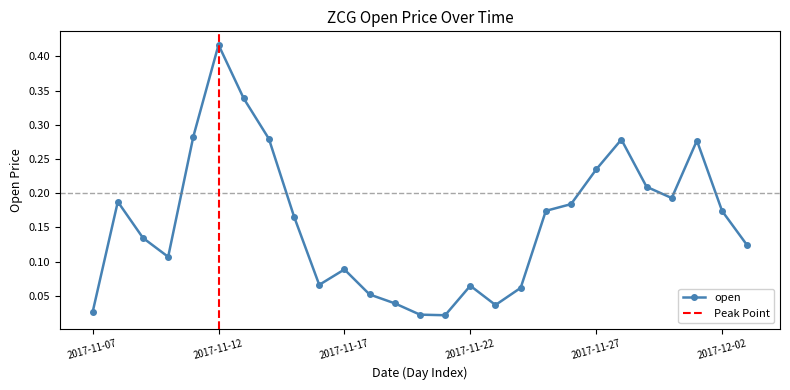

Does the chart have visible grid lines?

No